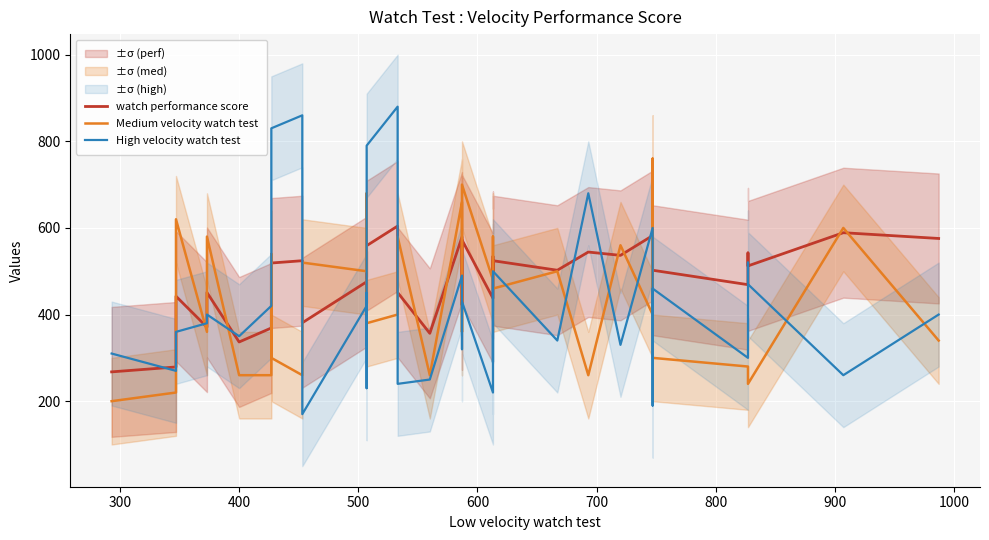

How many lines are shown in the chart?

3